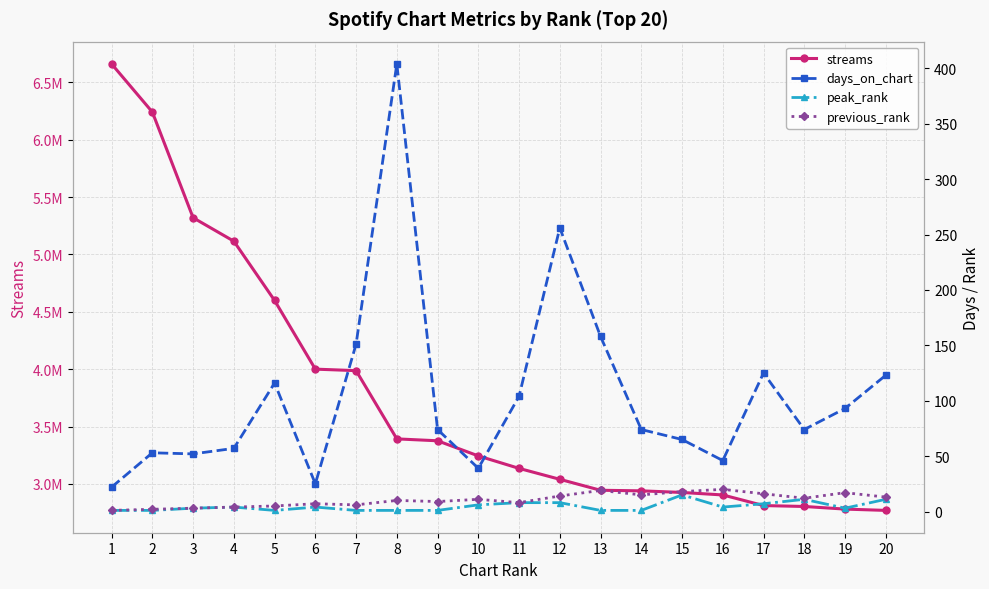

Where does the peak_rank series first go above 4?

10